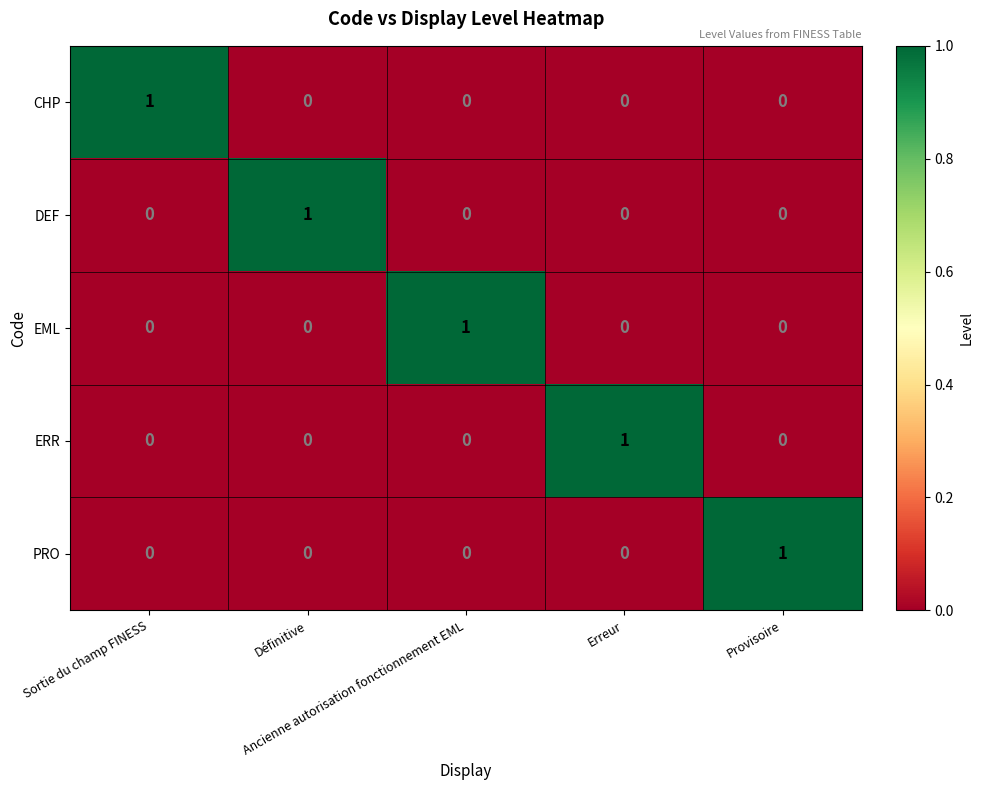

How many CHP values are between 0 and 1?

5